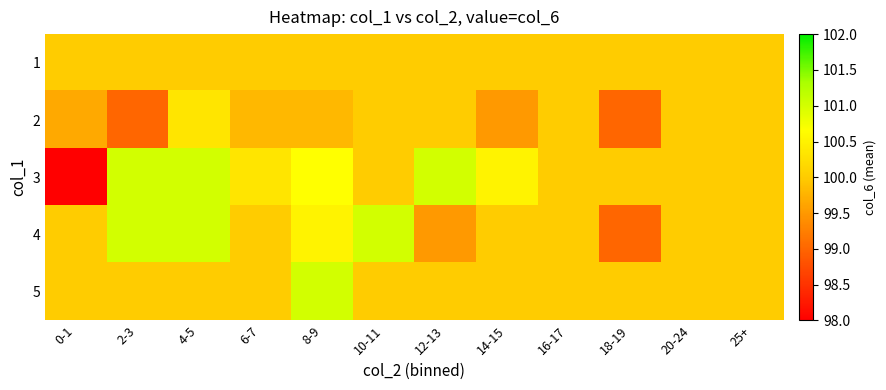

Reading left to right, extract all data points from this chart.

1: 0-1=100.0	2-3=100.0	4-5=100.0	6-7=100.0	8-9=100.0	10-11=100.0	12-13=100.0	14-15=100.0	16-17=100.0	18-19=100.0	20-24=100.0	25+=100.0
2: 0-1=99.7	2-3=99.0	4-5=100.3	6-7=99.8	8-9=99.8	10-11=100.0	12-13=100.0	14-15=99.5	16-17=100.0	18-19=99.0	20-24=100.0	25+=100.0
3: 0-1=98.0	2-3=101.0	4-5=101.0	6-7=100.3	8-9=100.7	10-11=100.0	12-13=101.0	14-15=100.5	16-17=100.0	18-19=100.0	20-24=100.0	25+=100.0
4: 0-1=100.0	2-3=101.0	4-5=101.0	6-7=100.0	8-9=100.5	10-11=101.0	12-13=99.5	14-15=100.0	16-17=100.0	18-19=99.0	20-24=100.0	25+=100.0
5: 0-1=100.0	2-3=100.0	4-5=100.0	6-7=100.0	8-9=101.0	10-11=100.0	12-13=100.0	14-15=100.0	16-17=100.0	18-19=100.0	20-24=100.0	25+=100.0